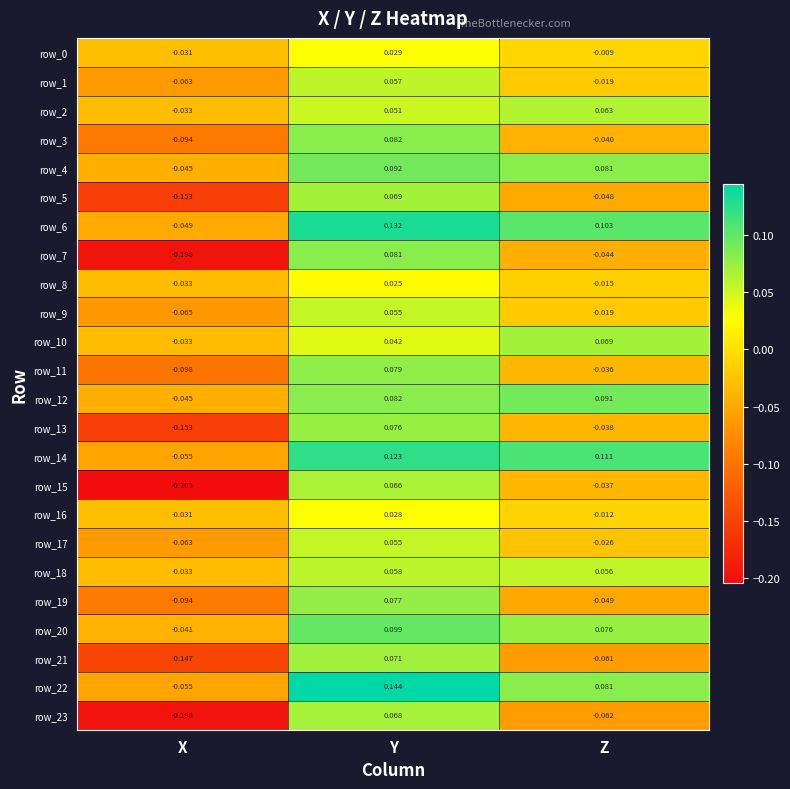

Which series has the widest spread of values?

row_7